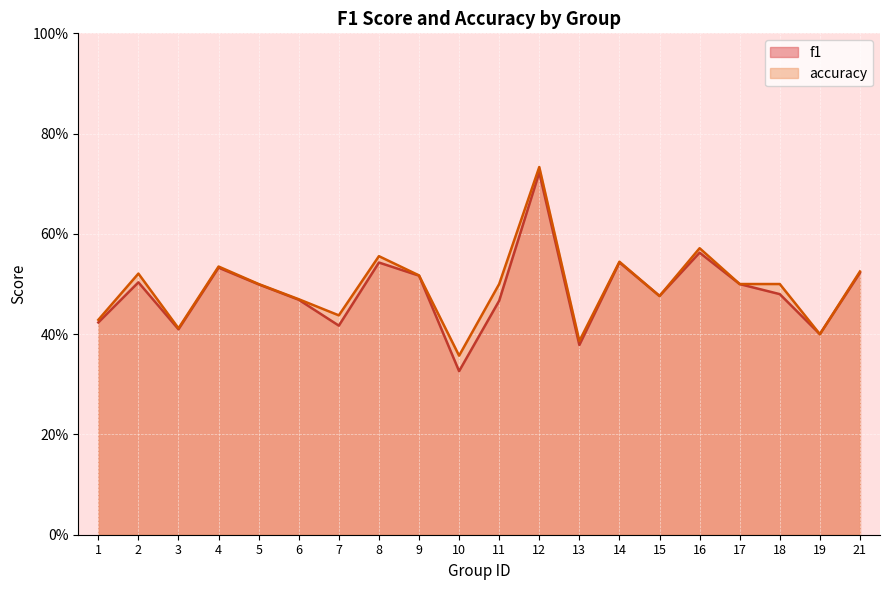

Reading right to left, extract all data points from this chart.

f1: 0.5	0.4	0.5	0.5	0.6	0.5	0.5	0.4	0.7	0.5	0.3	0.5	0.5	0.4	0.5	0.5	0.5	0.4	0.5	0.4
accuracy: 0.5	0.4	0.5	0.5	0.6	0.5	0.5	0.4	0.7	0.5	0.4	0.5	0.6	0.4	0.5	0.5	0.5	0.4	0.5	0.4